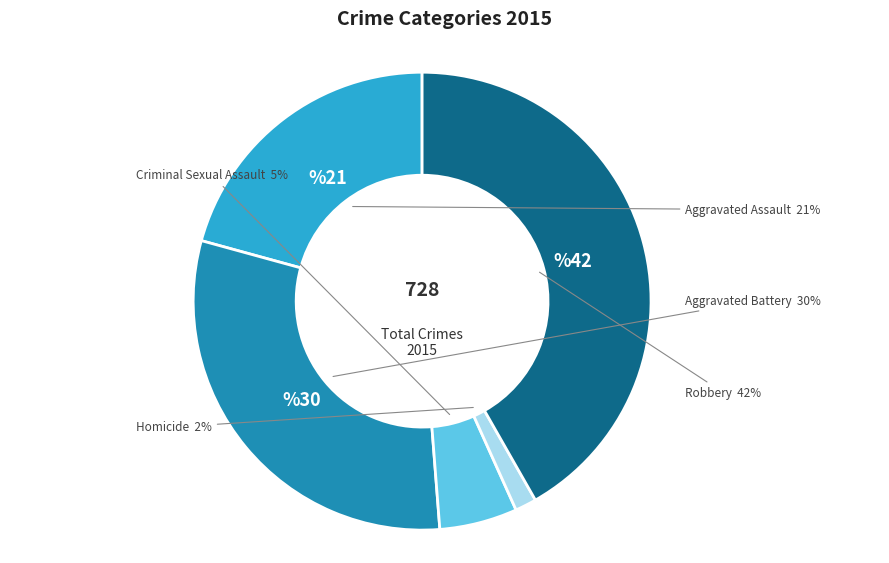

Does Robbery represent more than half of the total?

No